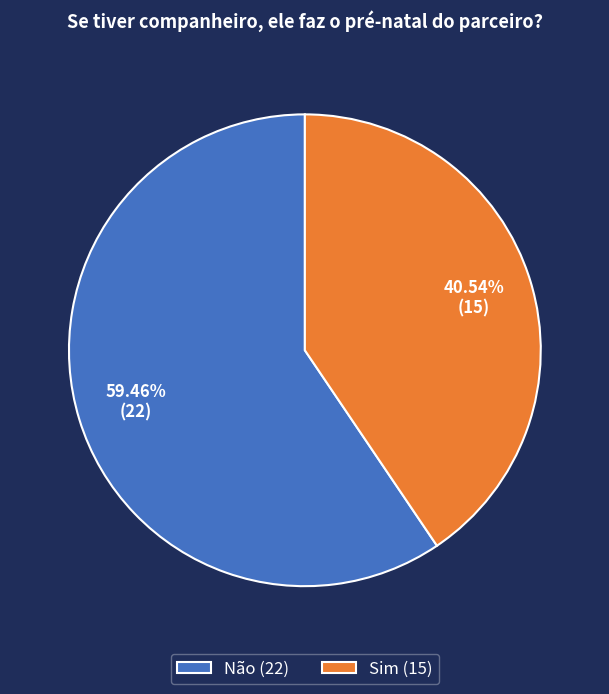

Is it true that Não is 53% of the pie?

False